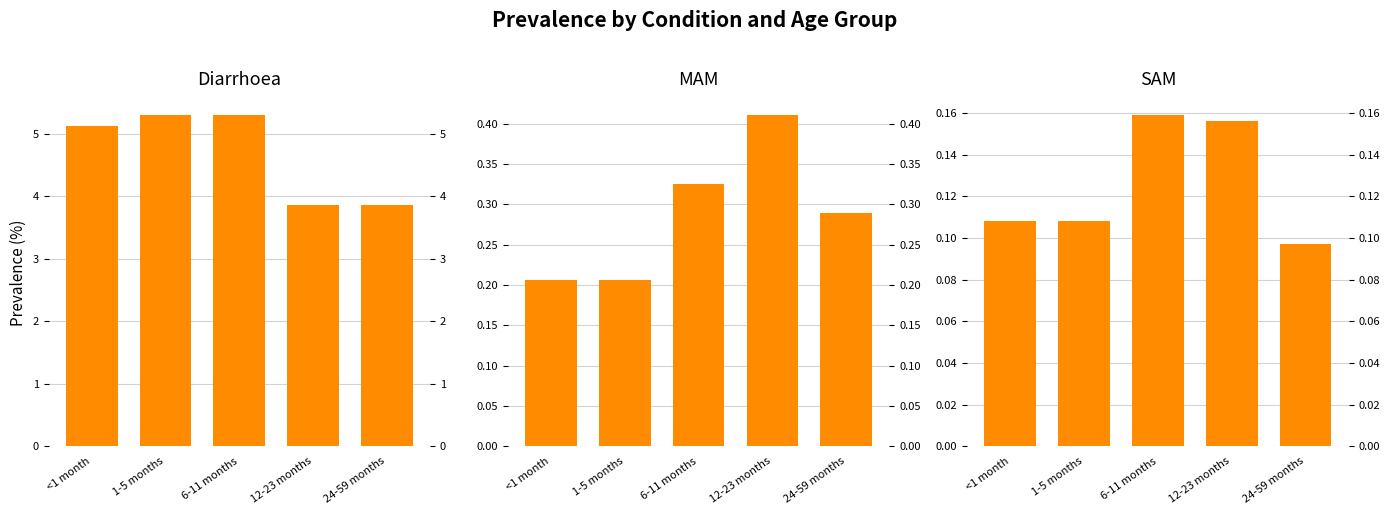

Reading left to right, transcribe all the data shown in this chart.

Diarrhoea: 5.1	5.3	5.3	3.9	3.9
MAM: 0.2	0.2	0.3	0.4	0.3
SAM: 0.1	0.1	0.2	0.2	0.1